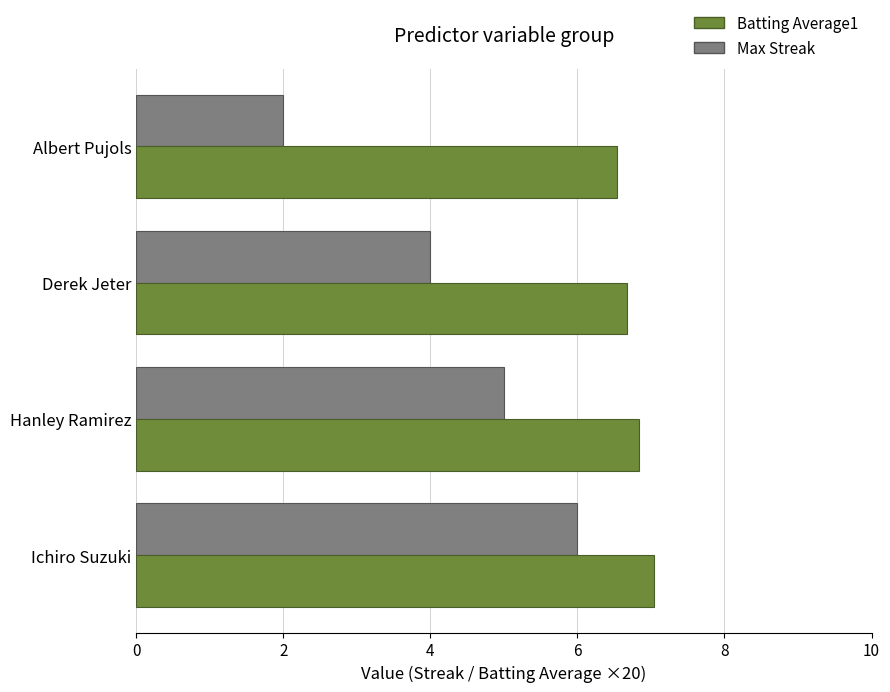

The value of Batting Average1 at Derek Jeter is 6.7. True or false?

True